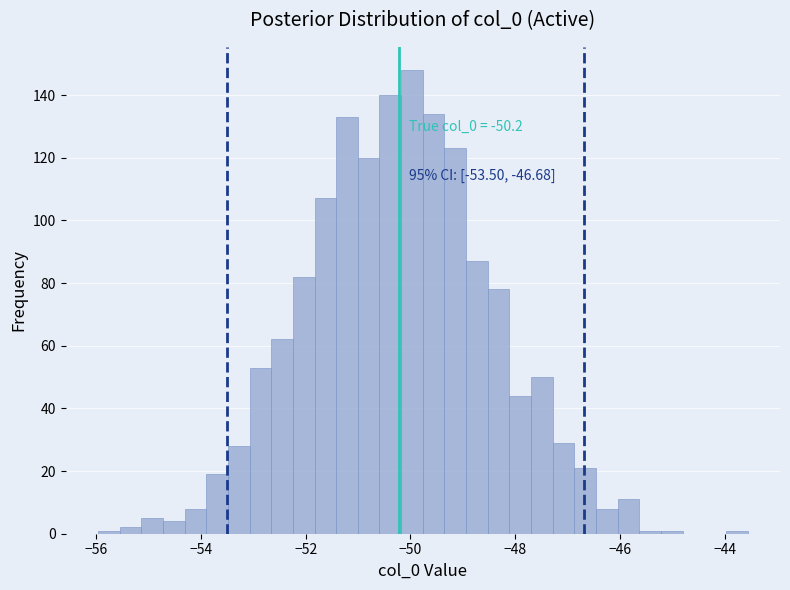

Around what value on the x-axis is the tallest bar? Give the approximate position of its centre, as read against the axis.

-50.0